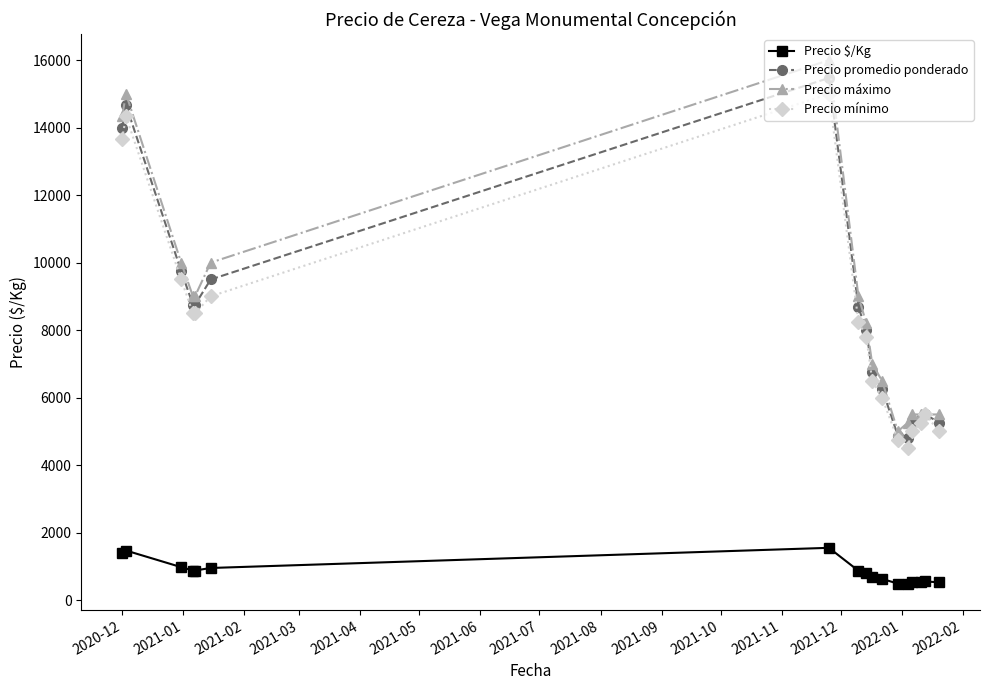

What is the minimum value shown in the chart?

481.5